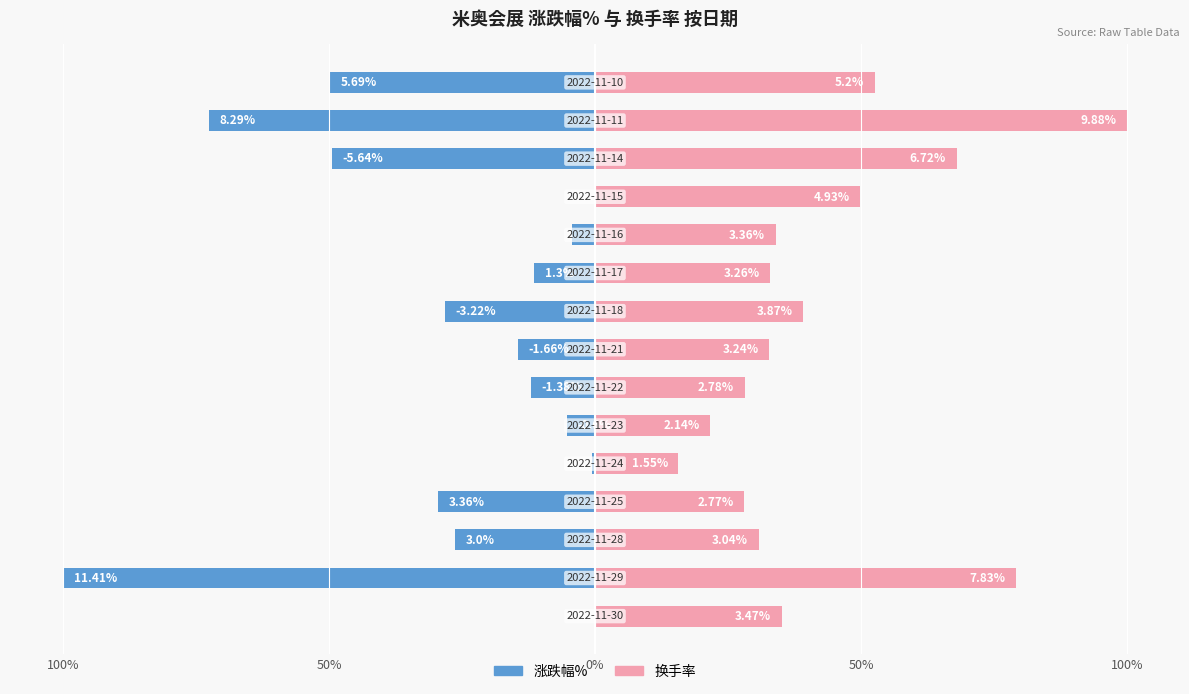

At which label is 涨跌幅% closest to -50?

14